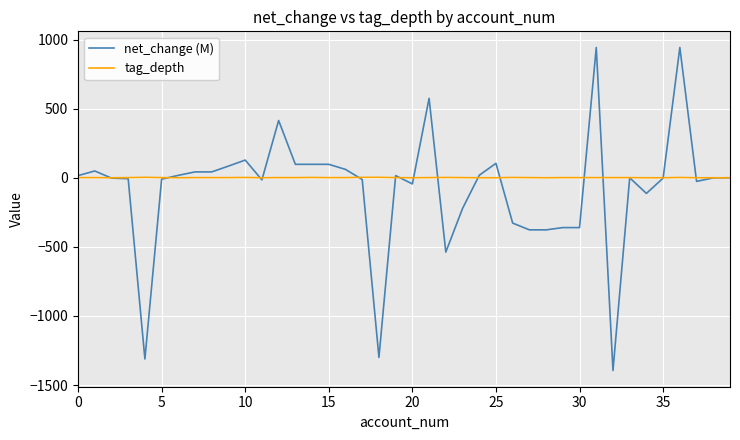

Which series has the largest range (max minus min)?

net_change (M)